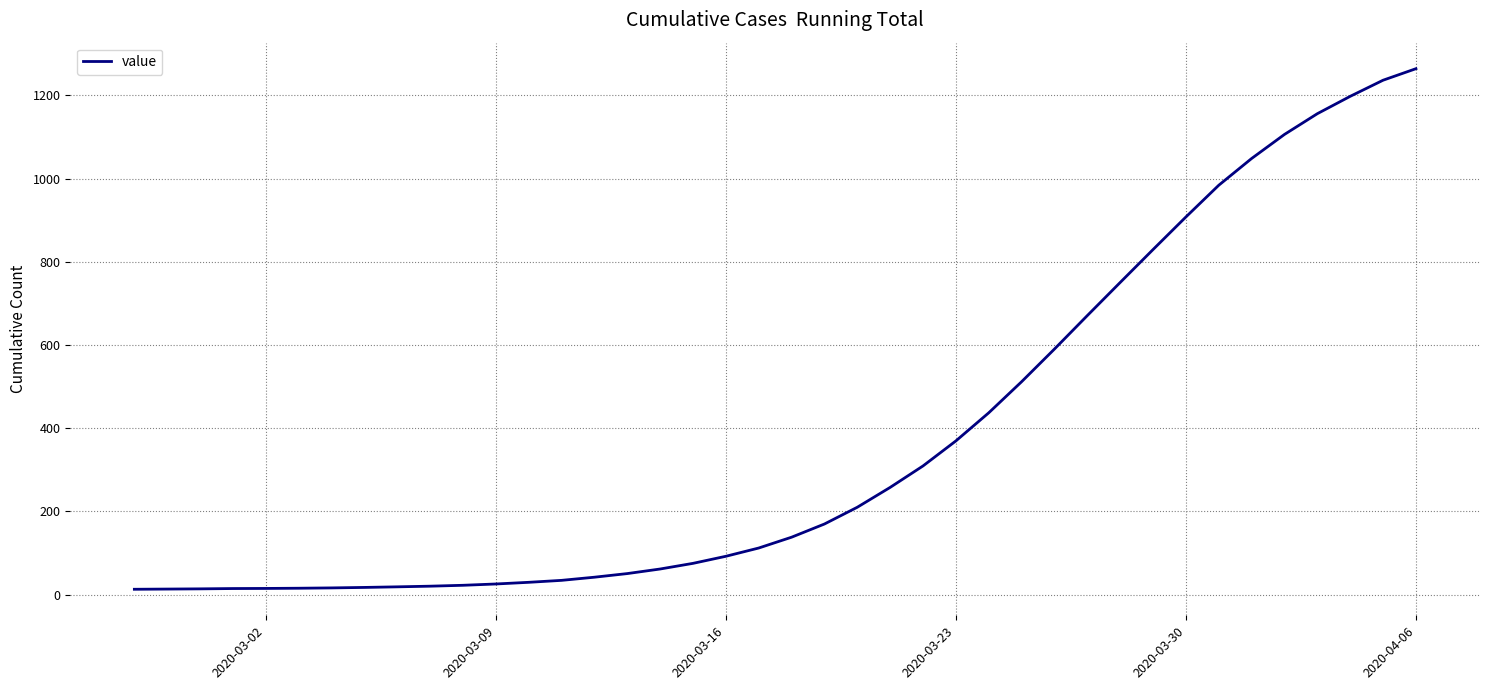

What is the maximum value shown in the chart?

1264.3